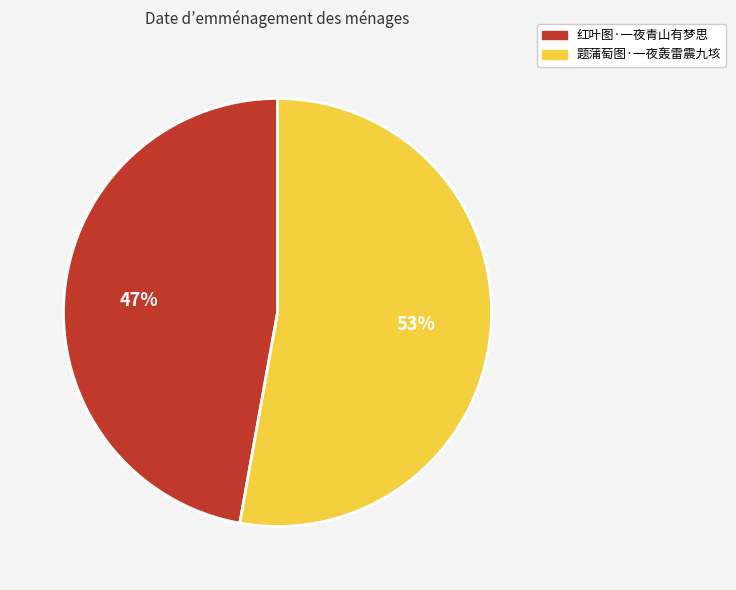

To the nearest percent, what percentage of the pie is 红叶图·一夜青山有梦思?

47%